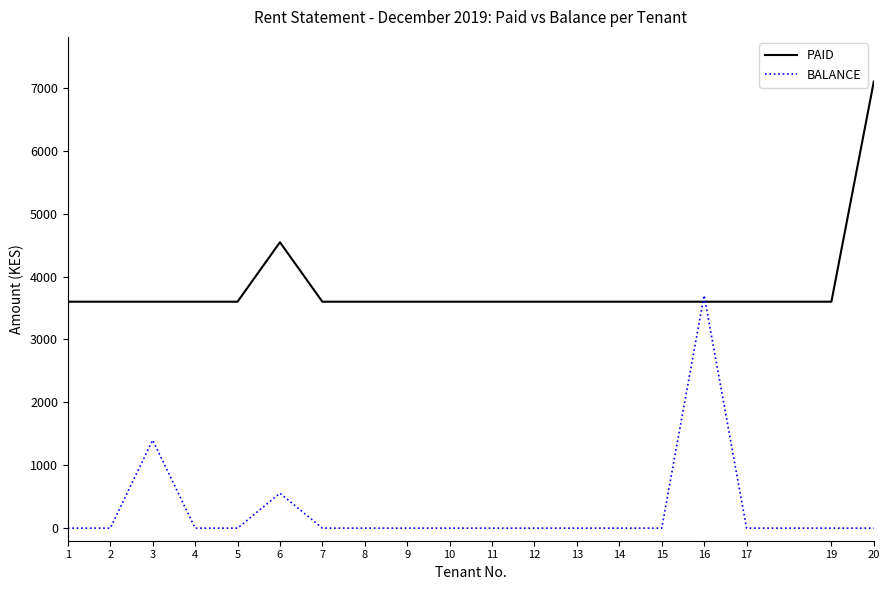

Reading left to right, transcribe all the data shown in this chart.

PAID: 1=3600	2=3600	3=3600	4=3600	5=3600	6=4545	7=3600	8=3600	9=3600	10=3600	11=3600	12=3600	13=3600	14=3600	15=3600	16=3600	17=3600	19=3600	20=7100
BALANCE: 1=0	2=0	3=1400	4=0	5=0	6=555	7=0	8=0	9=0	10=0	11=0	12=0	13=0	14=0	15=0	16=3700	17=0	19=0	20=0